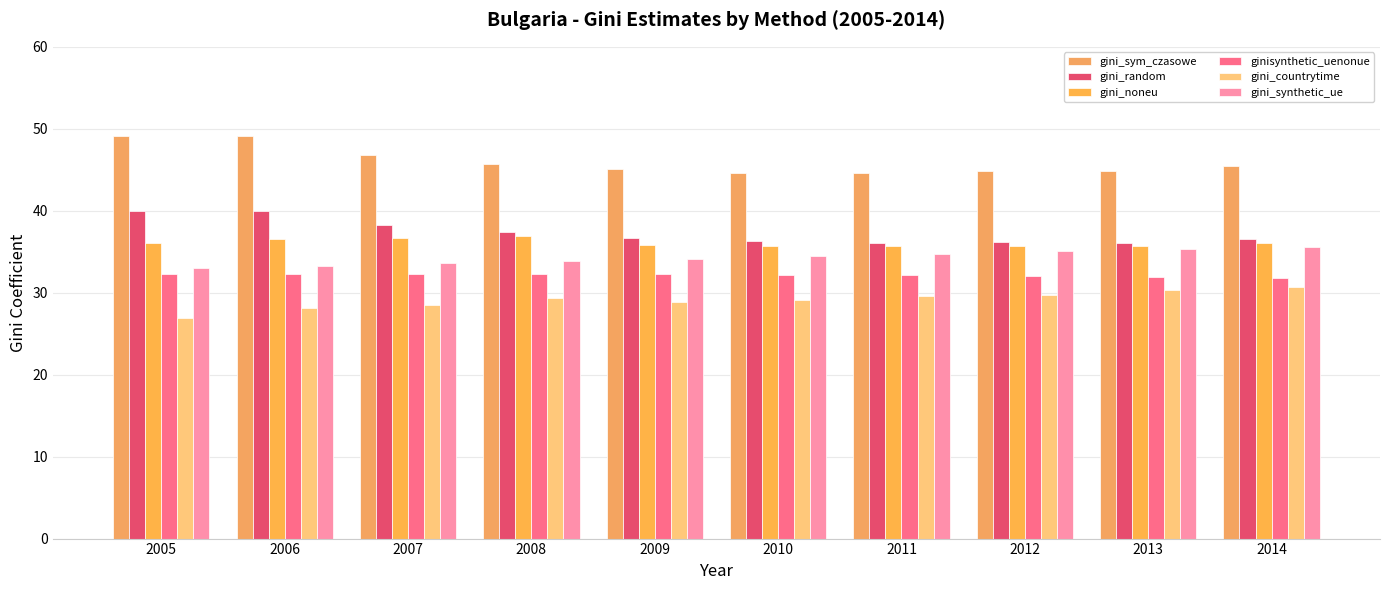

True or false: gini_countrytime has a value of 39.4 at 2006.

False